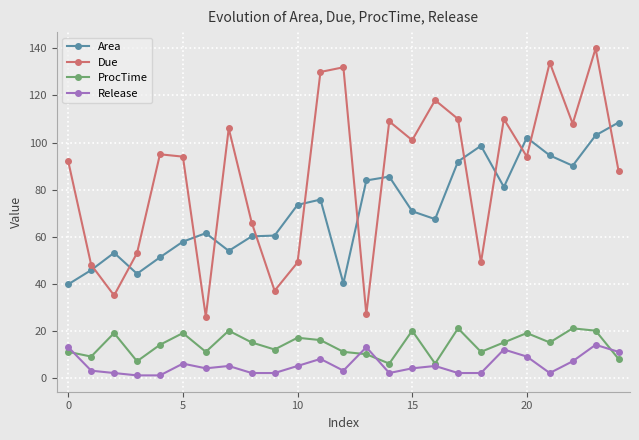

Which series has the widest spread of values?

Due